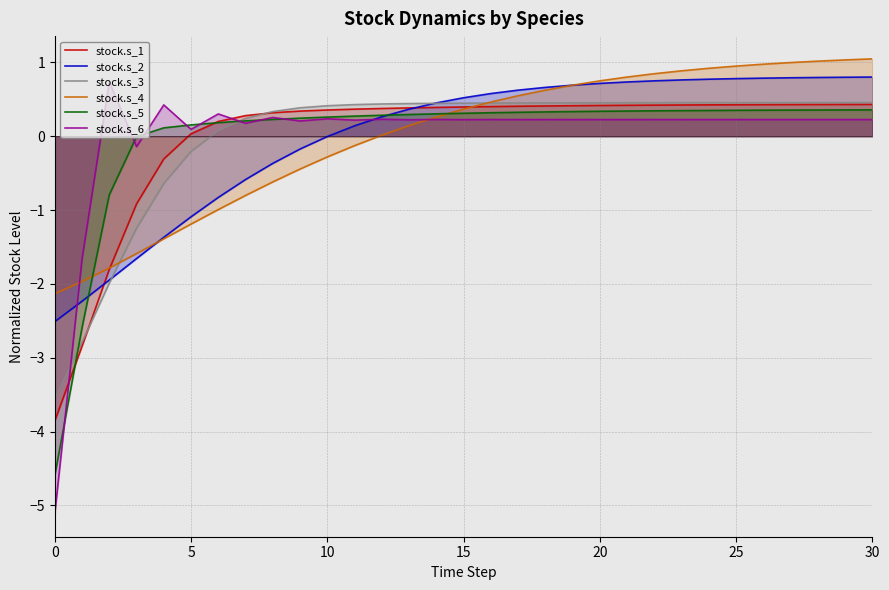

Which series has the largest range (max minus min)?

stock.s_6